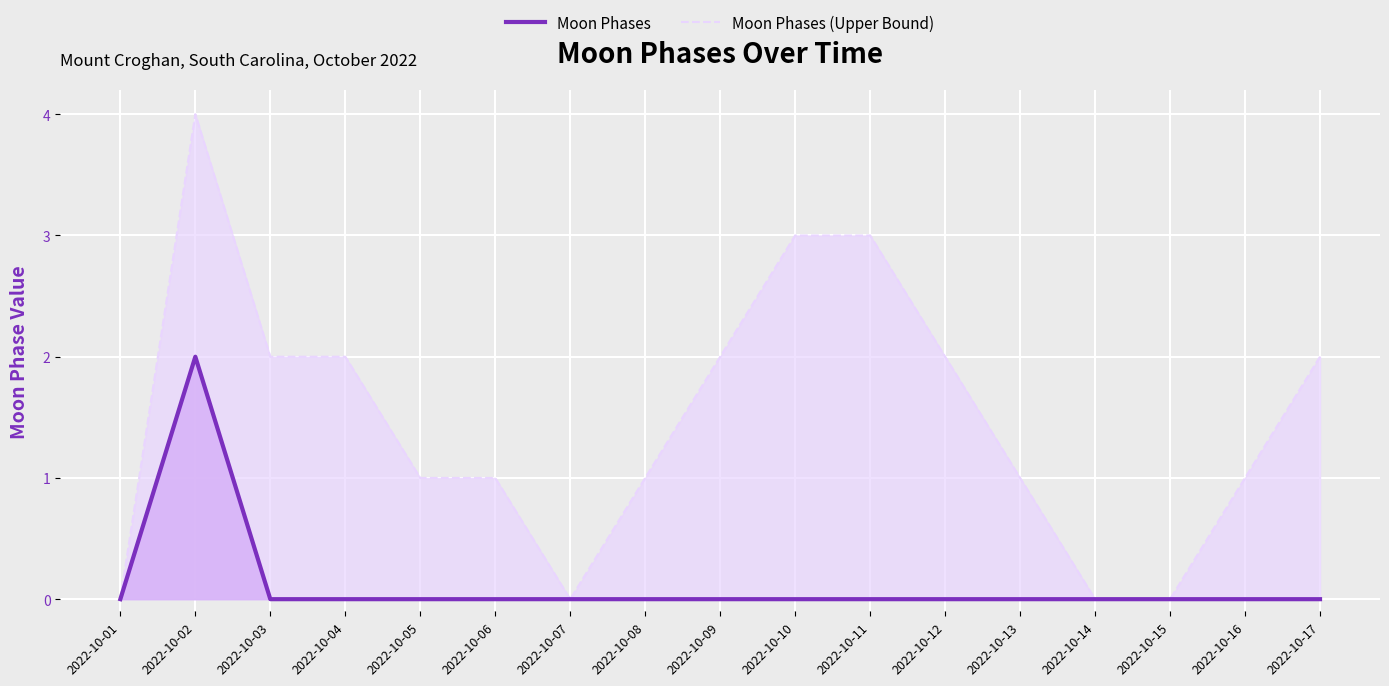

True or false: Moon Phases and Moon Phases (Upper Bound) cross at least once.

False